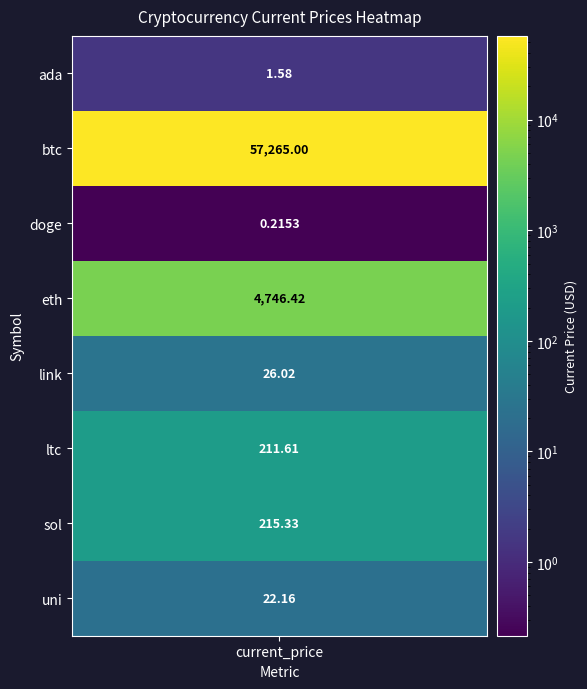

At which category does the chart reach its minimum across all series?

doge